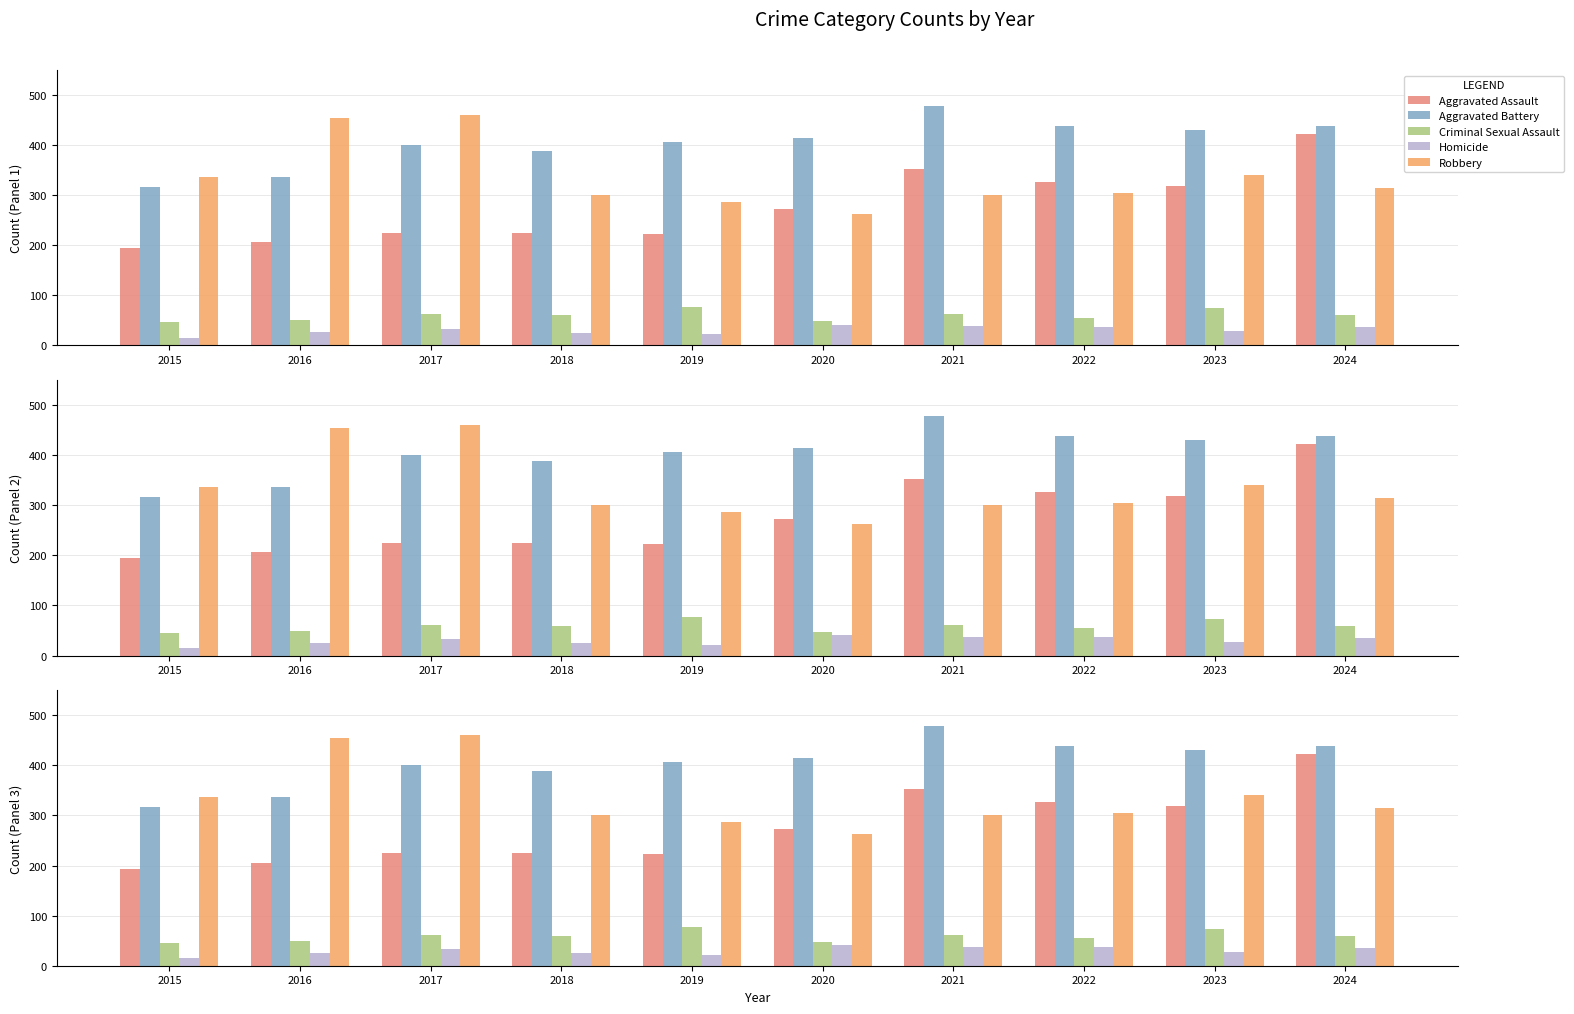

Is the value of Criminal Sexual Assault at 2023 greater than the value of Aggravated Assault at 2016?

No